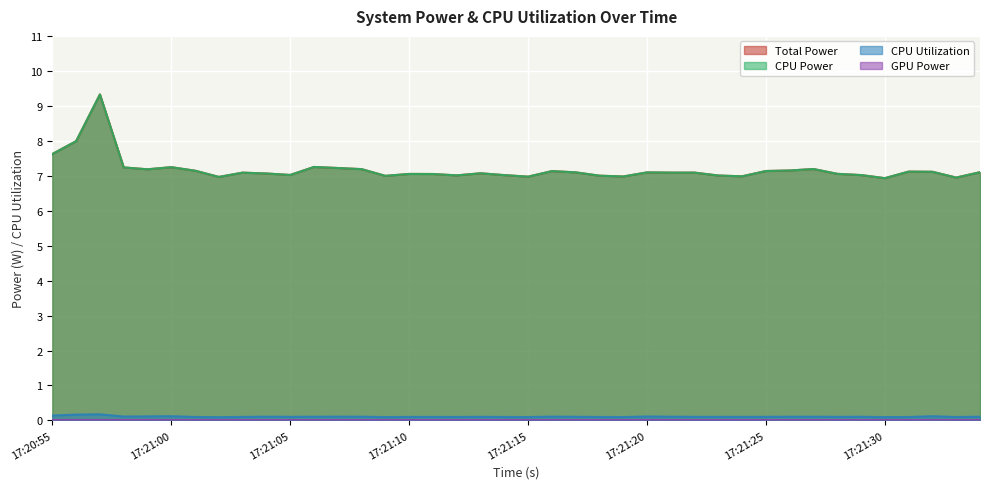

The Total Power series shows 10.9 at 17:21:15. True or false?

False